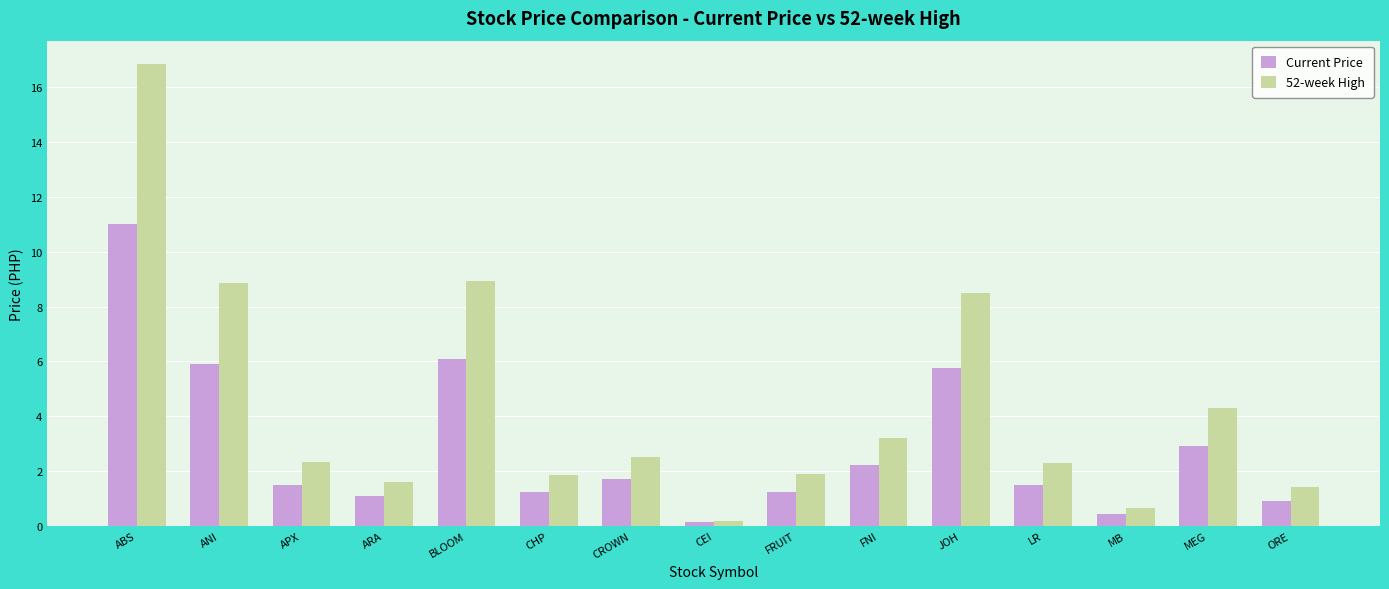

Count the number of categories in the chart.

15